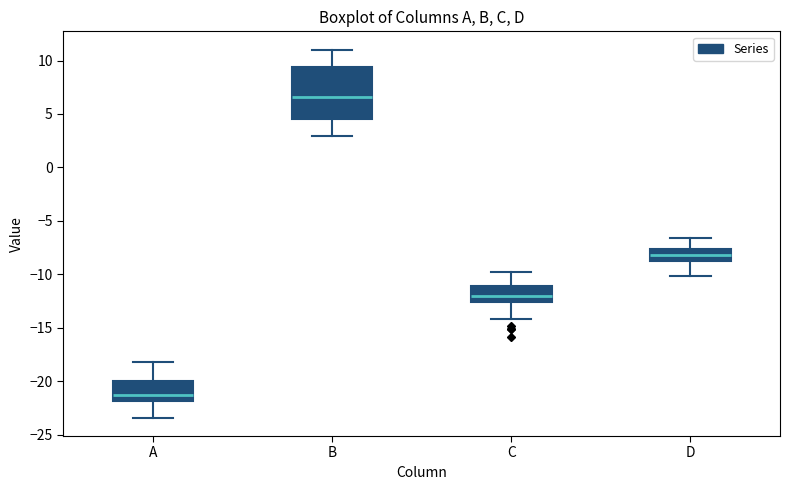

Which box's median line is the lowest?

A